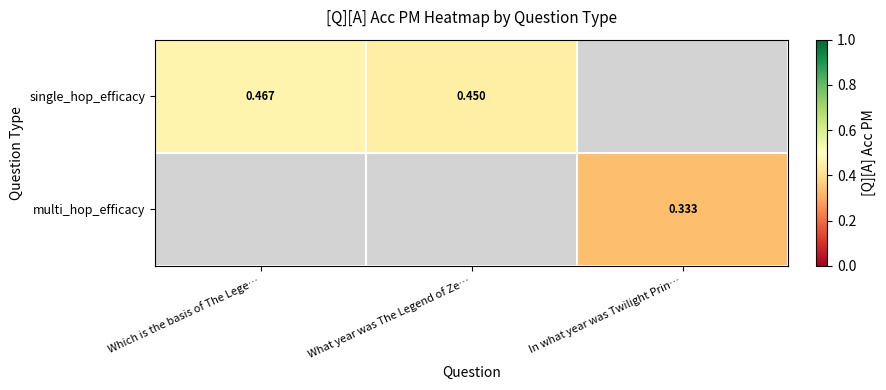

What is the maximum value shown in the chart?

0.5